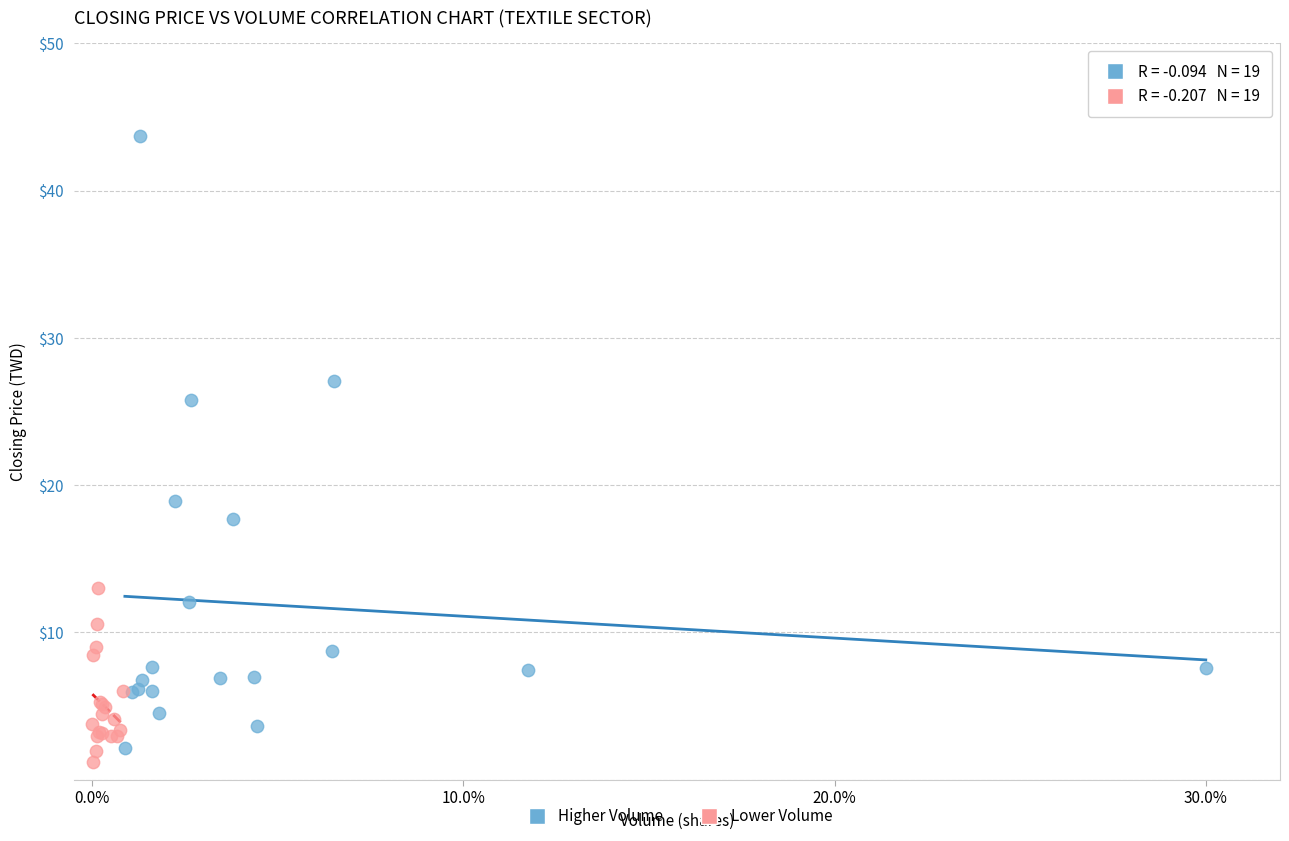

Which series has the largest Y range (max minus min)?

Higher Volume